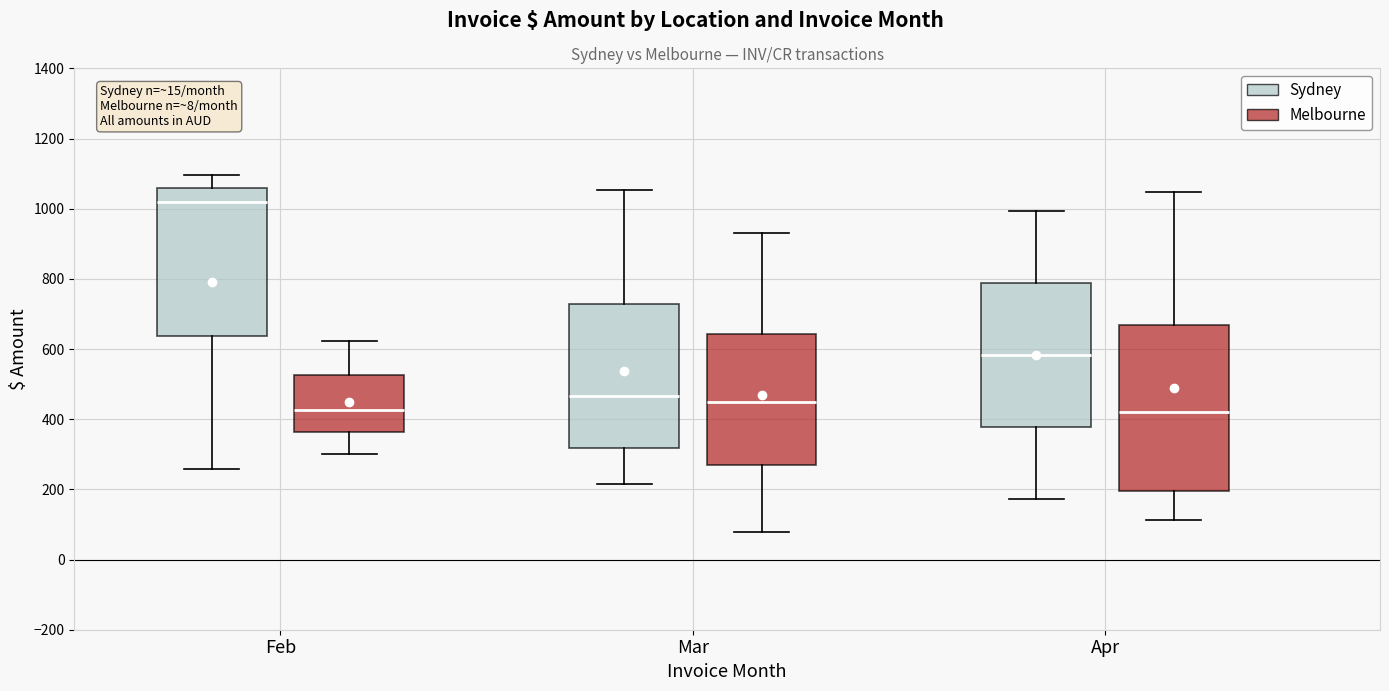

Where is the upper edge of the box for Mar (Sydney) on the y-axis? The values are not printed on the chart, so give them approximately, as read against the axis.

720